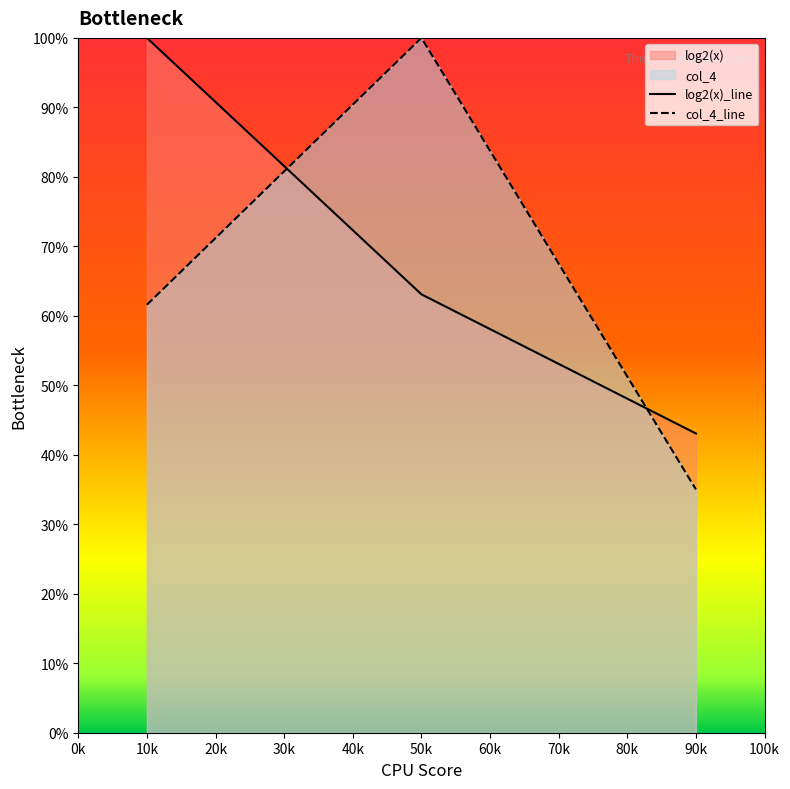

True or false: log2(x)_line has a value of 63.1 at 50k.

True